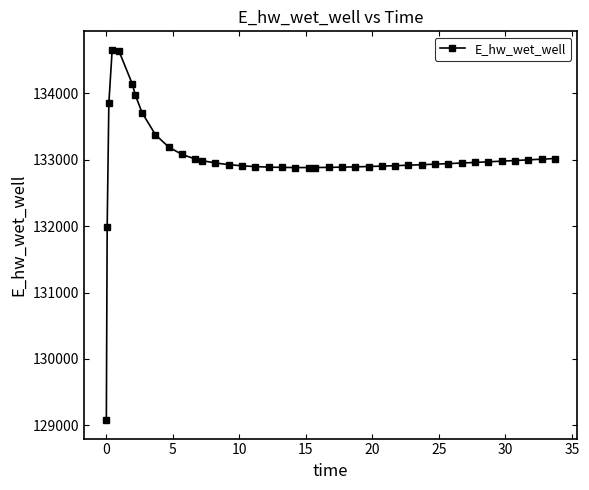

What is the value of the 6th point from the left?

134146.4